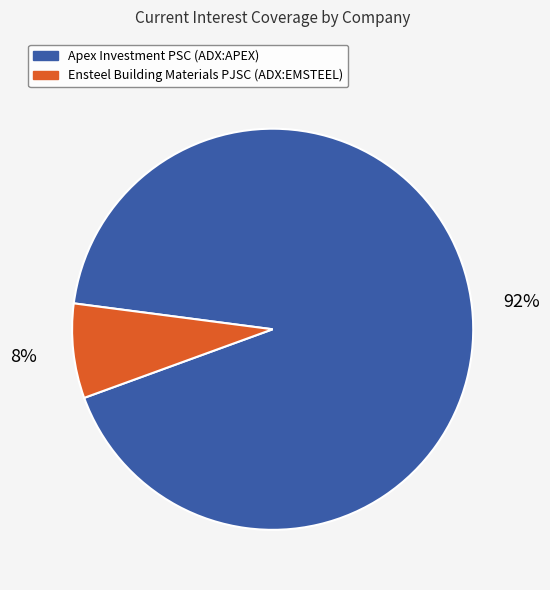

What is the largest slice in the pie chart?

Apex Investment PSC (ADX:APEX)